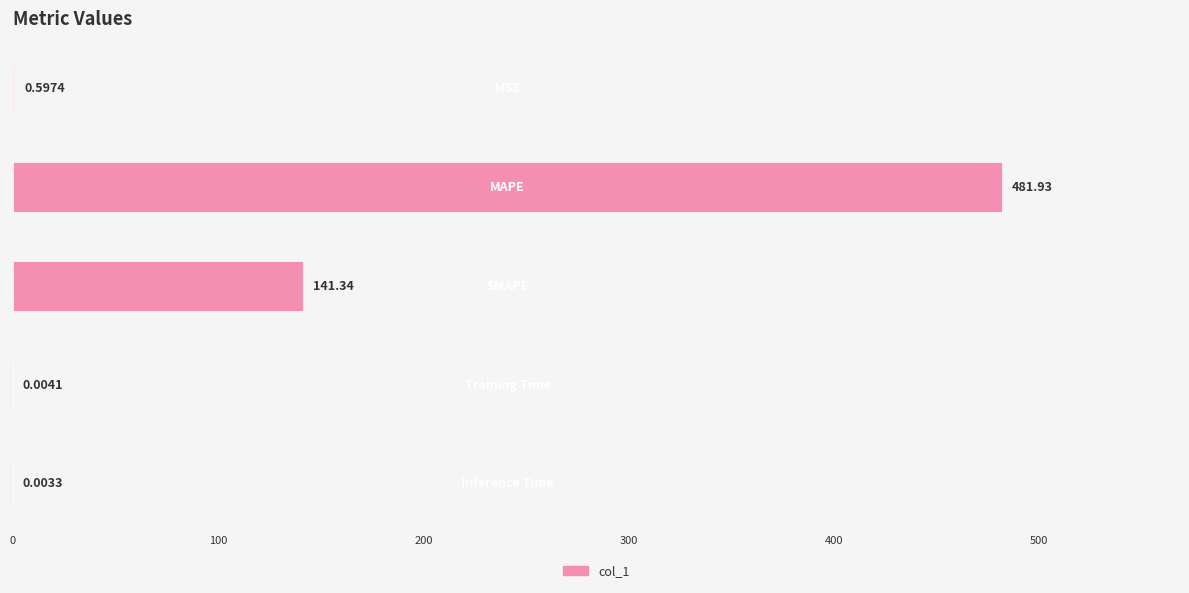

What is the sum of all values?

623.9